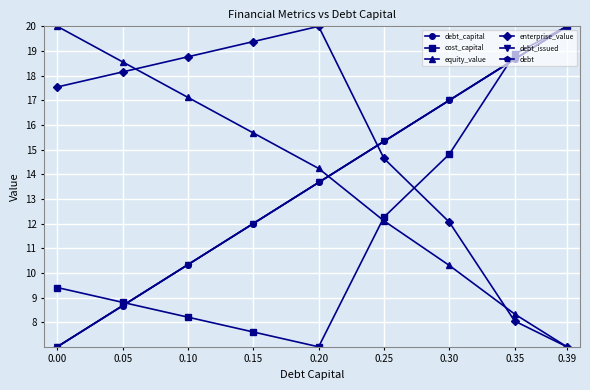

Does the chart have visible grid lines?

Yes